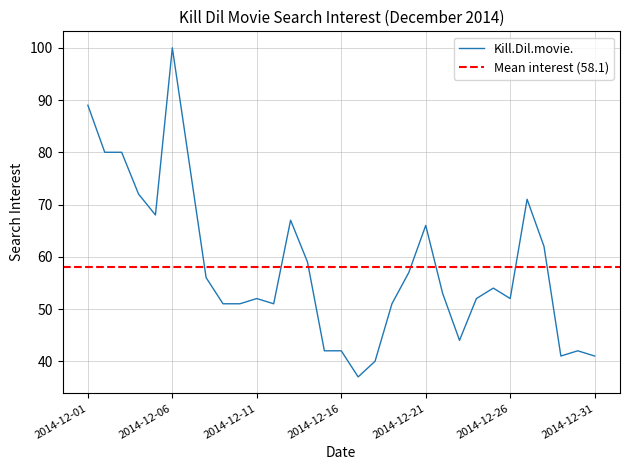

True or false: the data shows 75 at 2014-12-08.

False